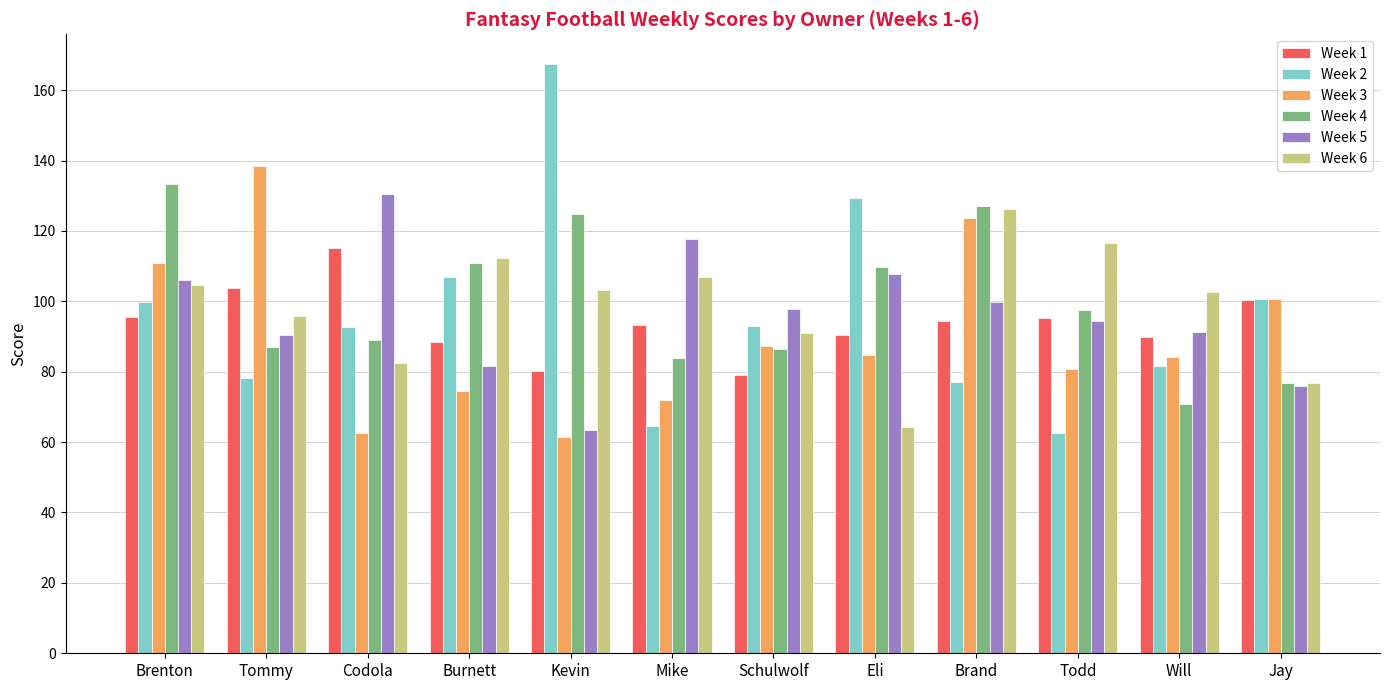

What are all the series names shown in the legend?

Week 1, Week 2, Week 3, Week 4, Week 5, Week 6